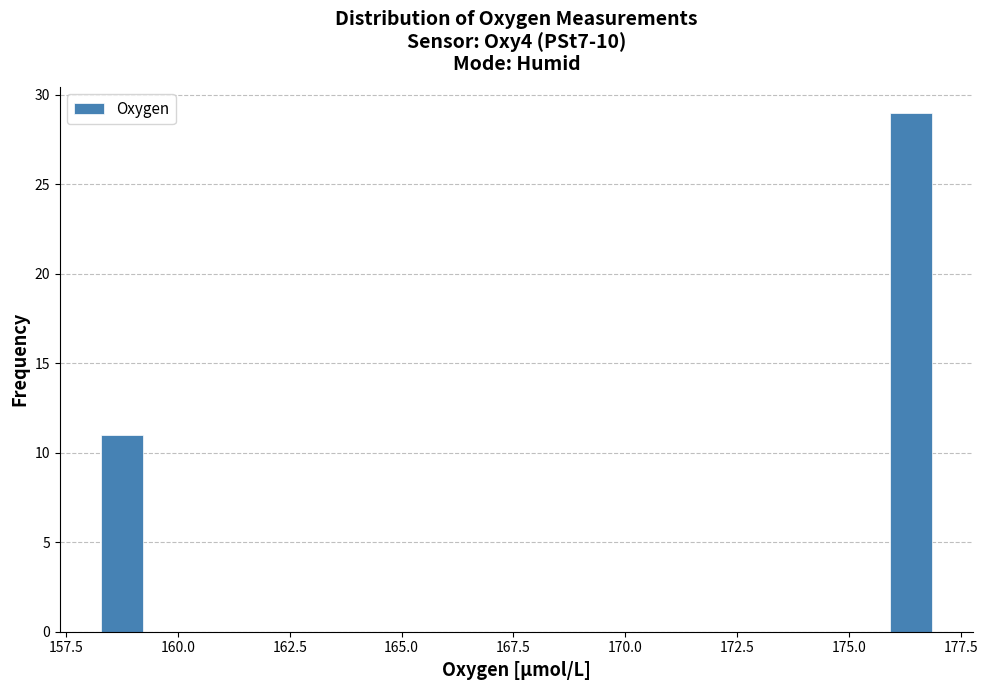

Around what value on the x-axis is the tallest bar? Give the approximate position of its centre, as read against the axis.

176.5